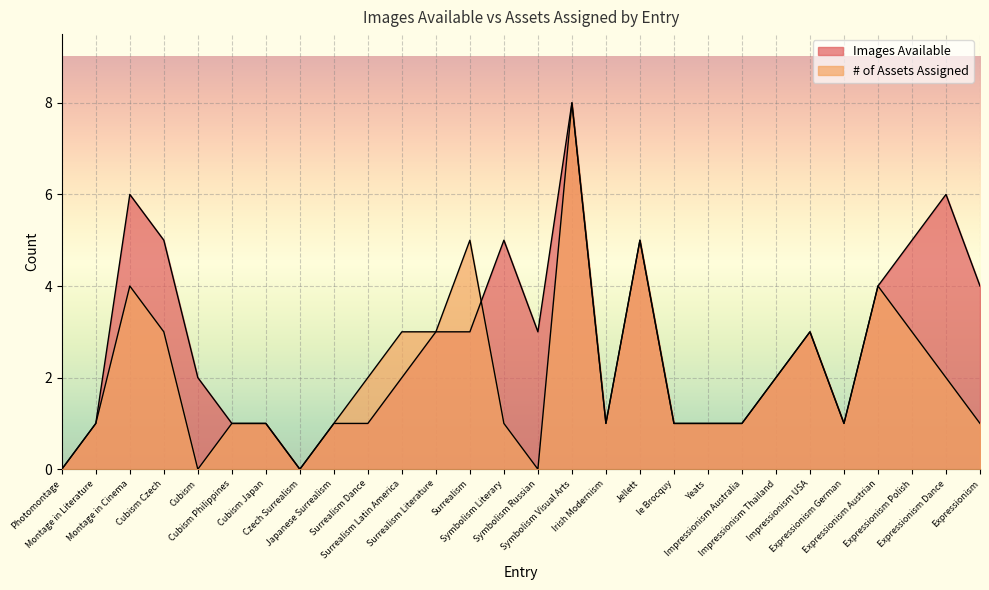

At which label does Images Available first exceed 2?

Montage in Cinema